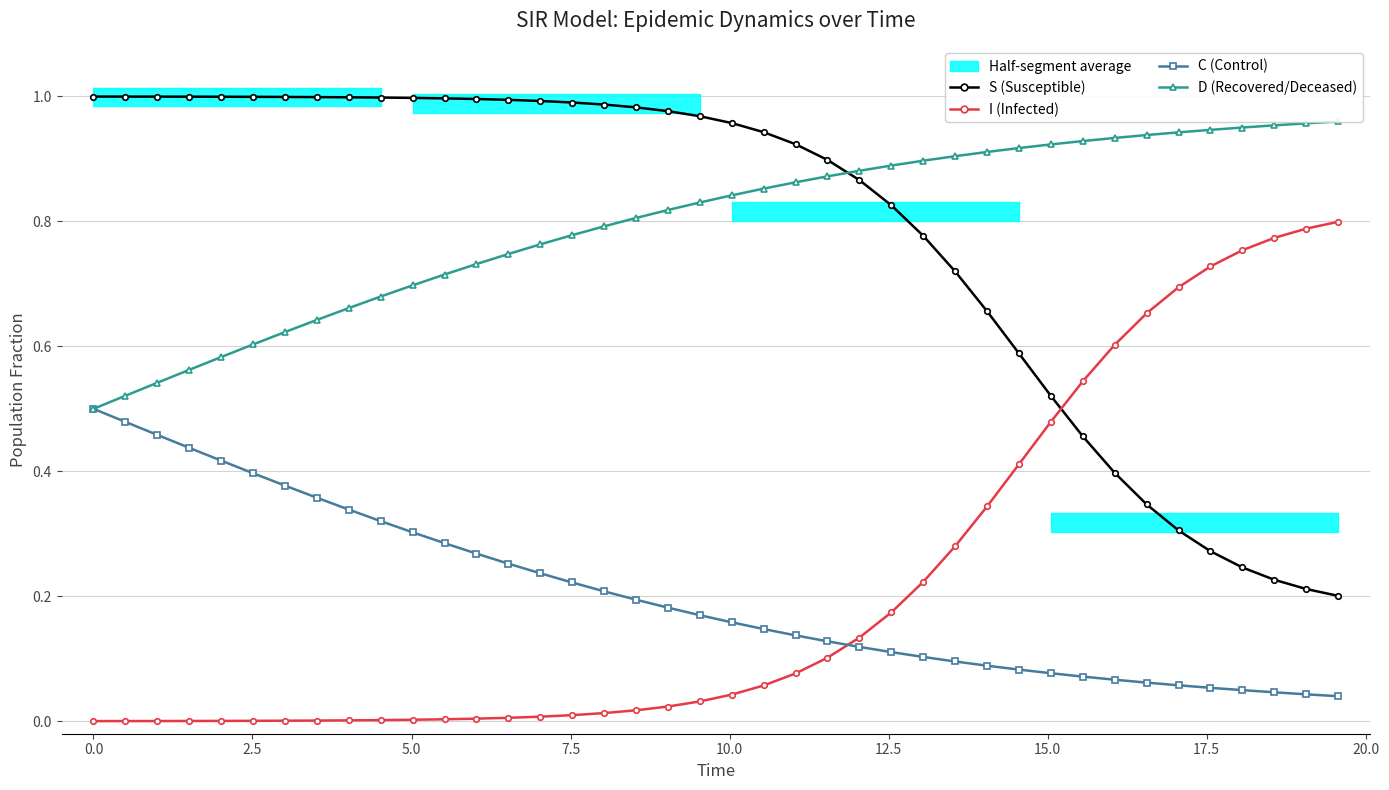

How many lines are shown in the chart?

4